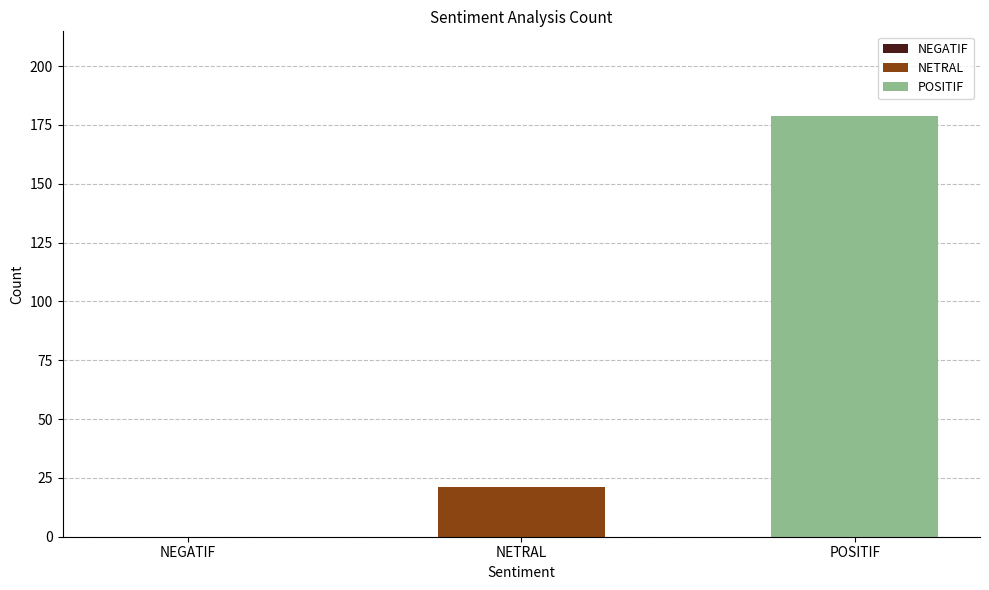

How many data points does each series have?

1